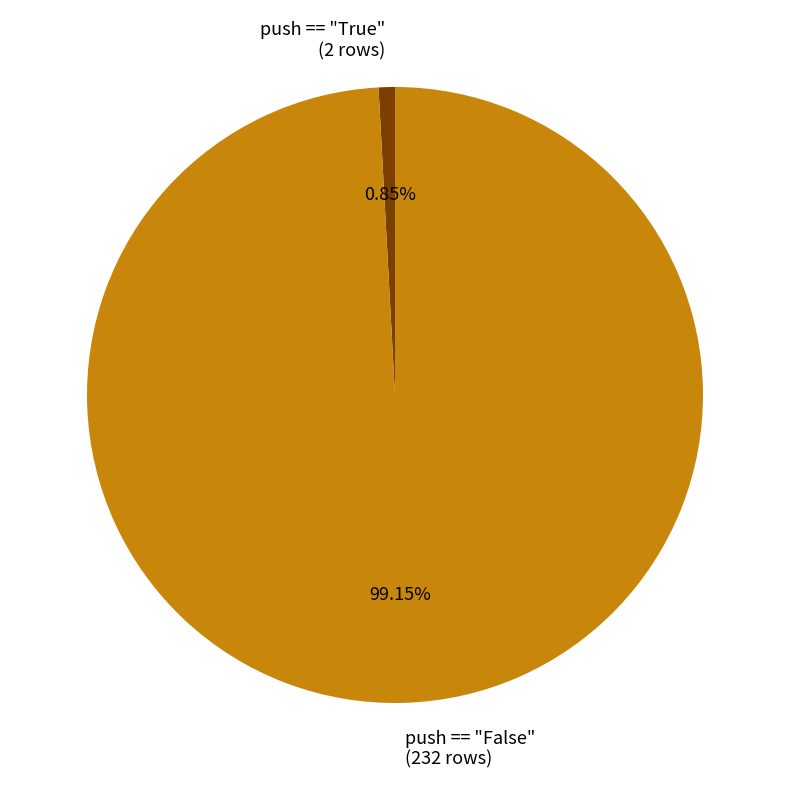

Count the number of slices in the pie.

2